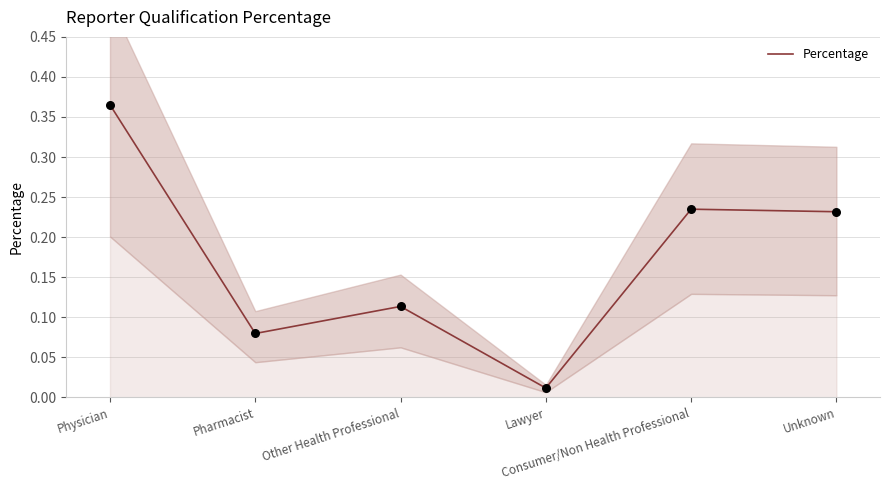

What is the change in value from Other Health Professional to Consumer/Non Health Professional?

+0.1